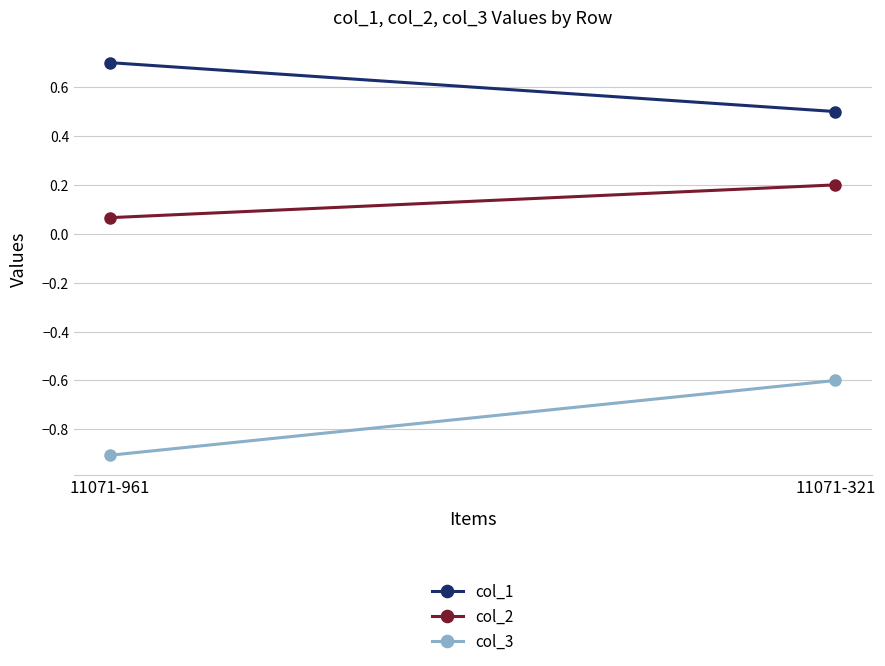

Count the number of categories in the chart.

2